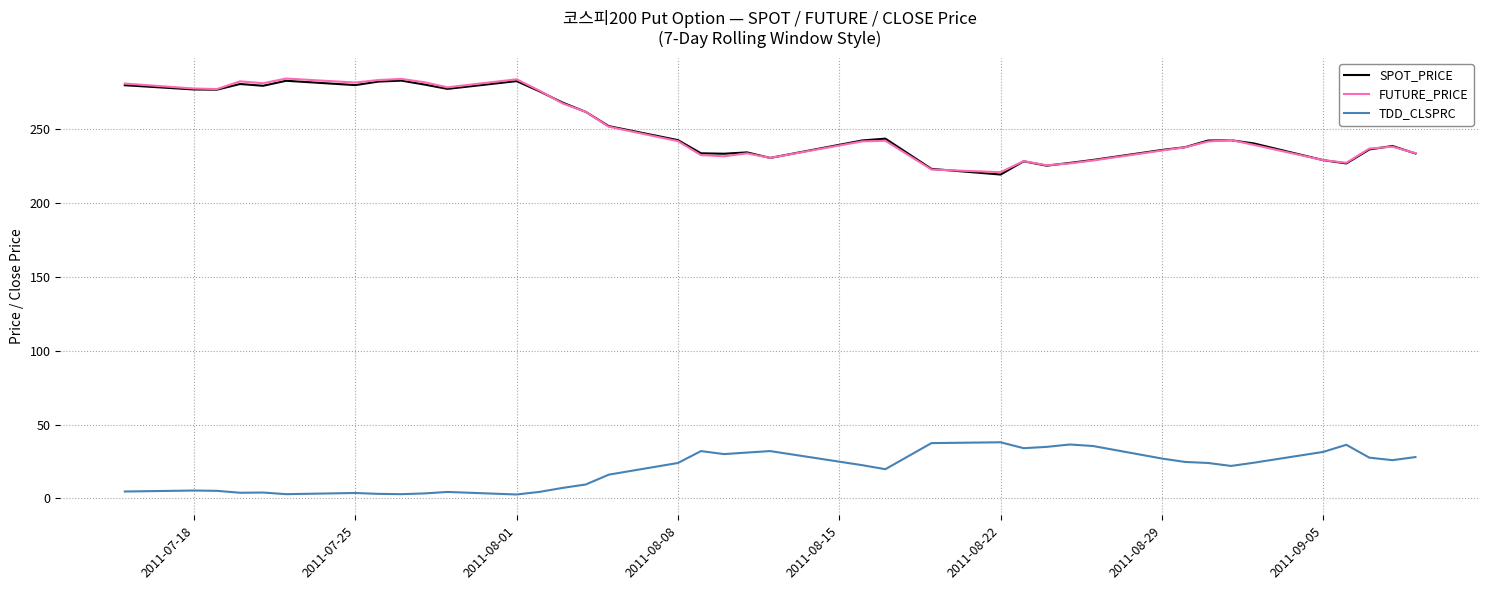

True or false: SPOT_PRICE and TDD_CLSPRC cross at least once.

False